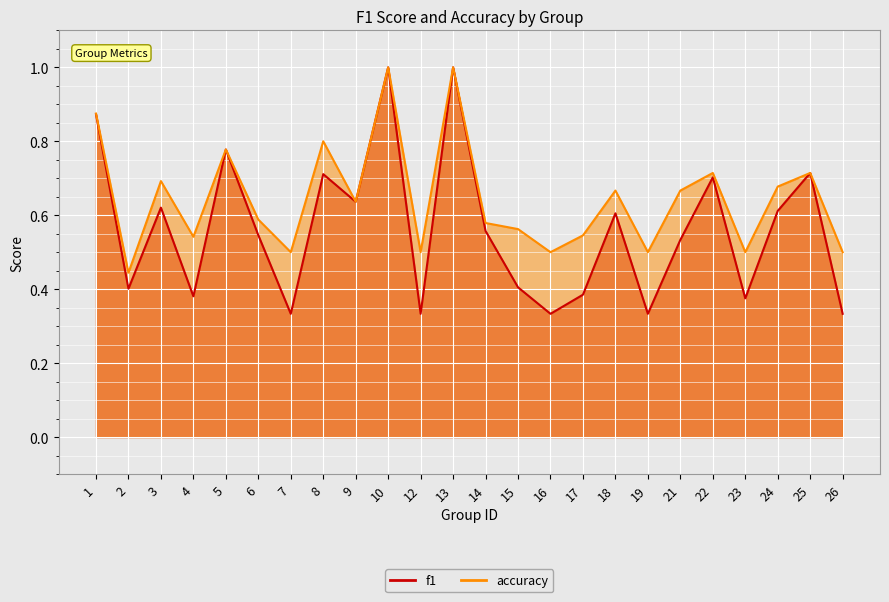

What are all the series names shown in the legend?

f1, accuracy